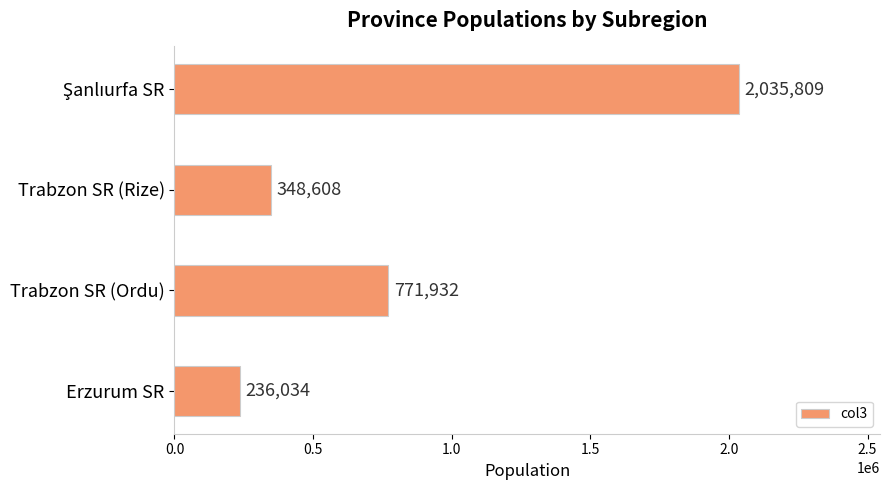

What is the value of the 3rd bar from the top?

771932